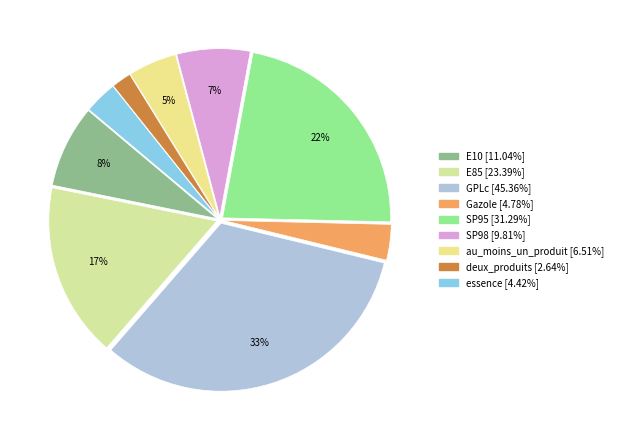

To the nearest percent, what percentage of the pie is E10?

8%